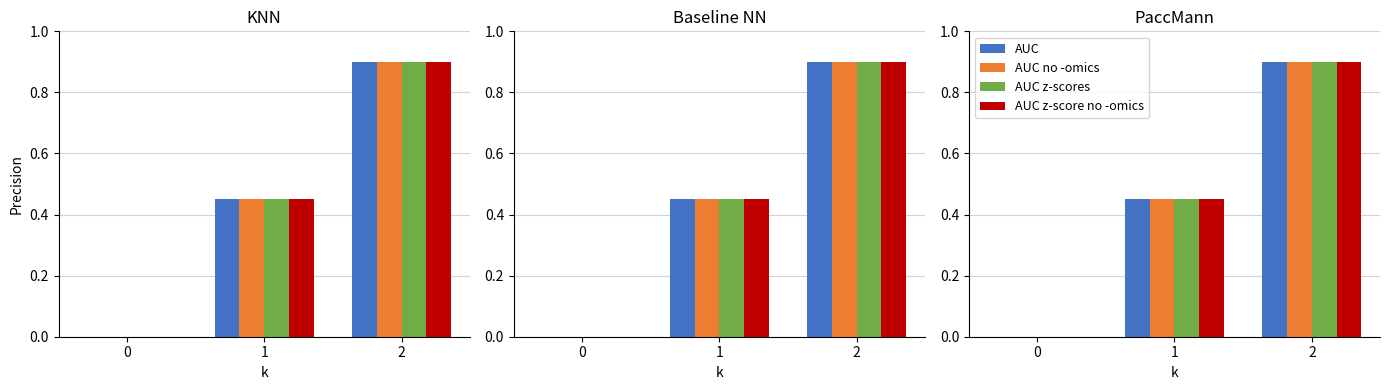

At which category is the sum across all series the highest?

2